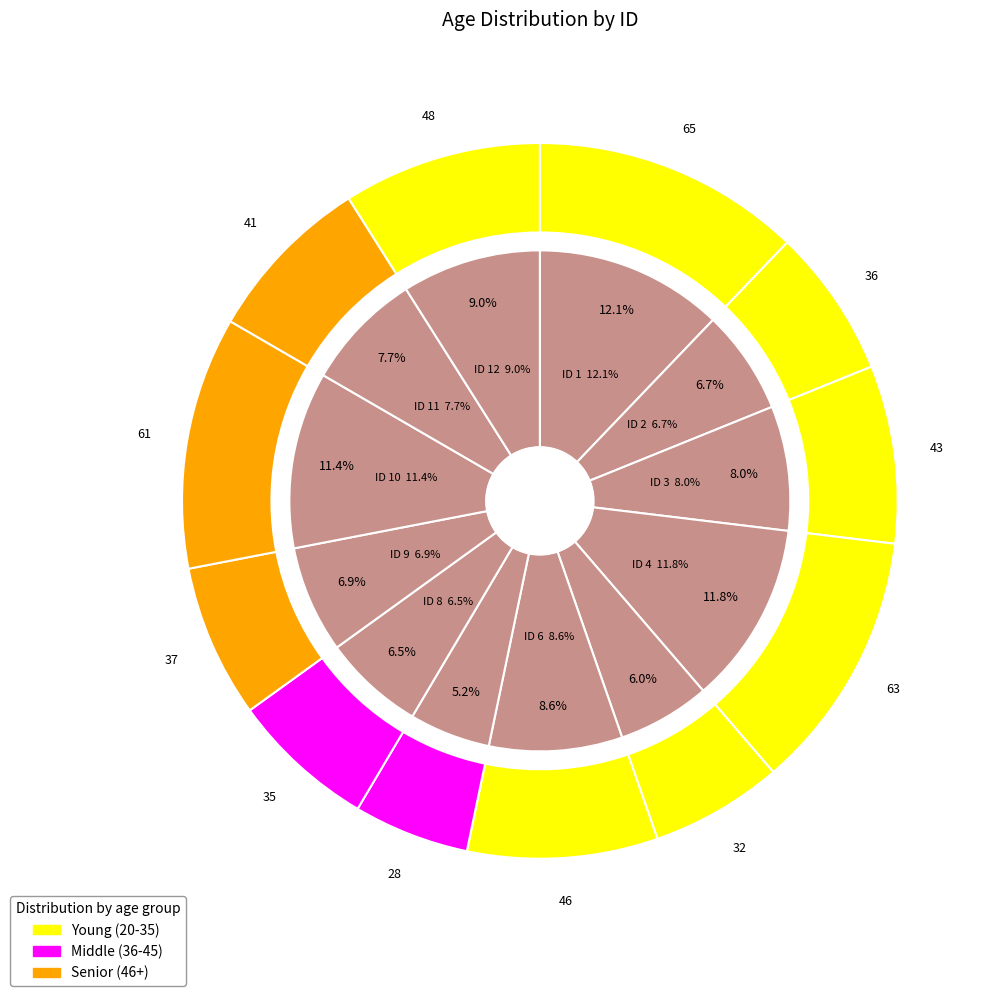

To the nearest percent, what percentage of the pie is 10?

11%